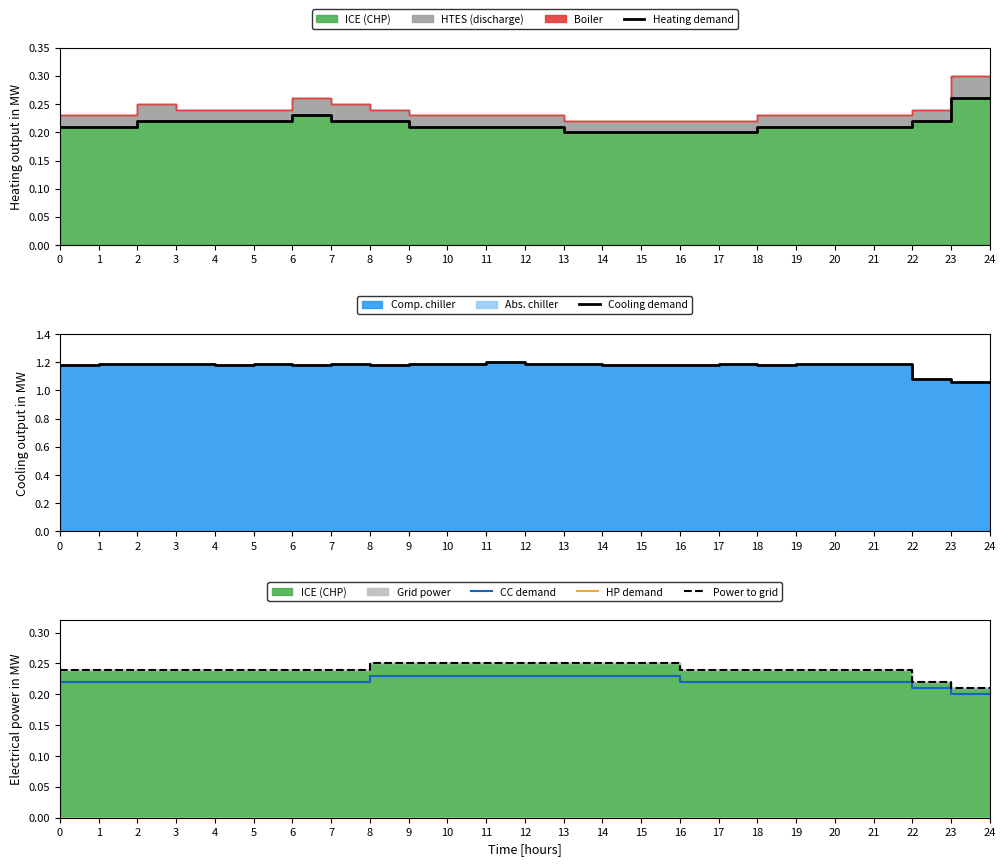

Which has a higher value, 5 or 15?

5